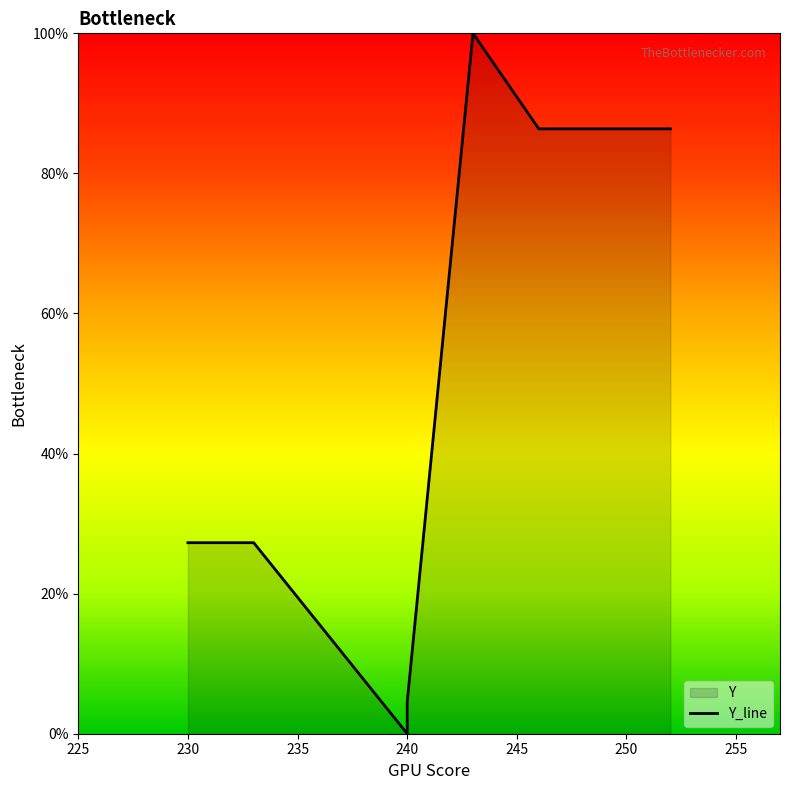

Reading right to left, list all the values displayed in this chart.

0.9	0.9	0.9	0.9	0.9	1.0	0.0	0.0	0.3	0.3